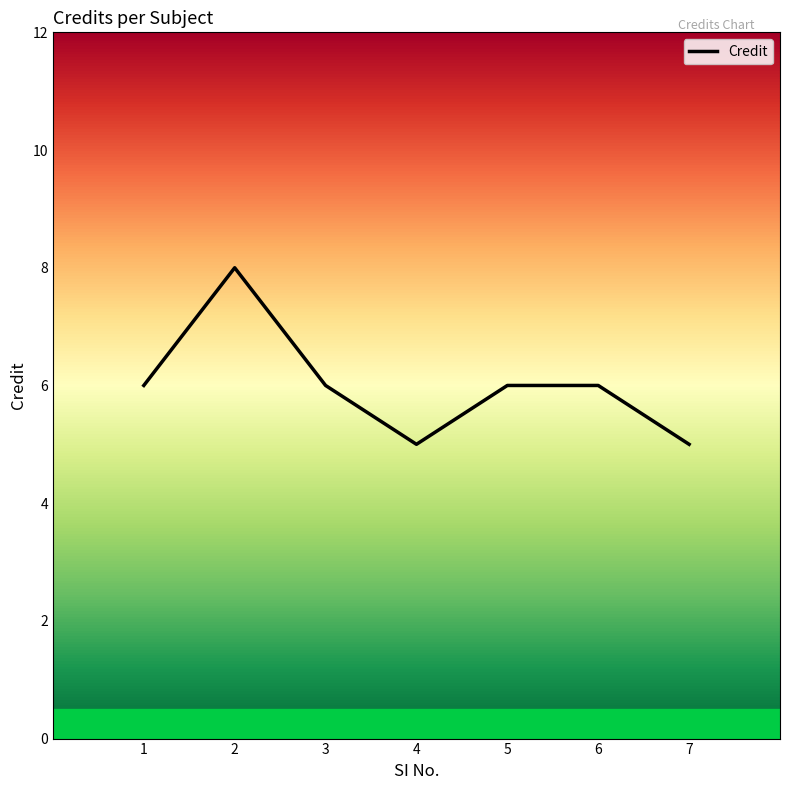

Where is the first local minimum?

4